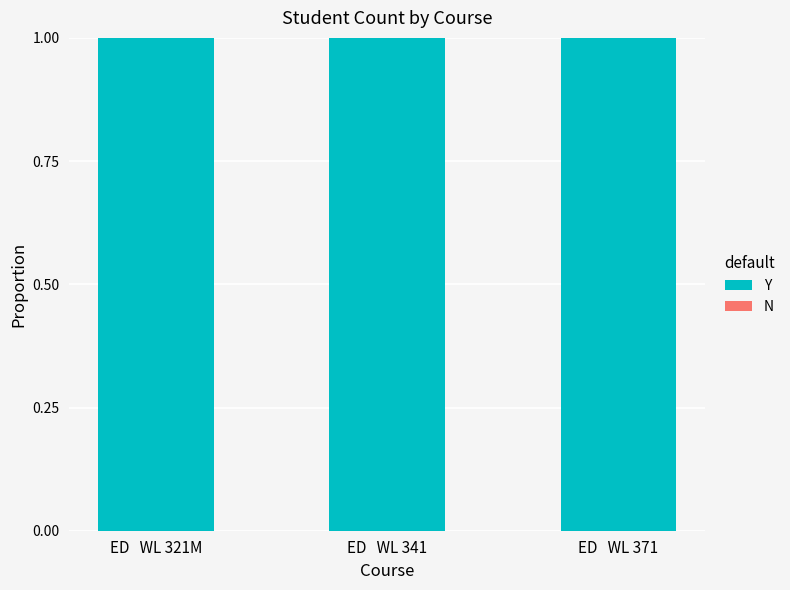

The N series shows 0 at ED   WL 321M. True or false?

True